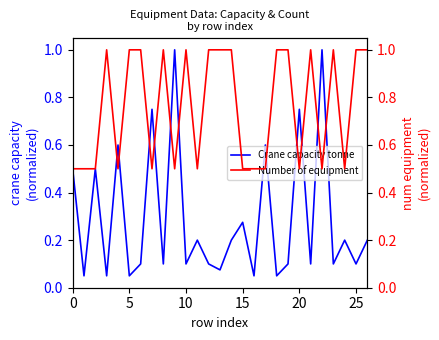

Reading left to right, list all the values displayed in this chart.

Crane capacity tonne: 0.5	0.1	0.5	0.1	0.6	0.1	0.1	0.8	0.1	1.0	0.1	0.2	0.1	0.1	0.2	0.3	0.1	0.6	0.1	0.1	0.8	0.1	1.0	0.1	0.2	0.1	0.2
Number of equipment: 0.5	0.5	0.5	1.0	0.5	1.0	1.0	0.5	1.0	0.5	1.0	0.5	1.0	1.0	1.0	0.5	0.5	0.5	1.0	1.0	0.5	1.0	0.5	1.0	0.5	1.0	1.0